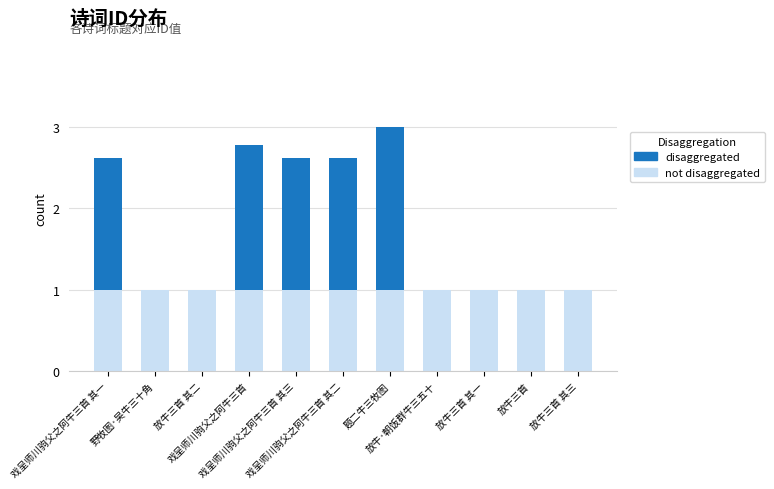

The value of disaggregated at 野牧图·吴牛三十角 is 0.0. True or false?

True